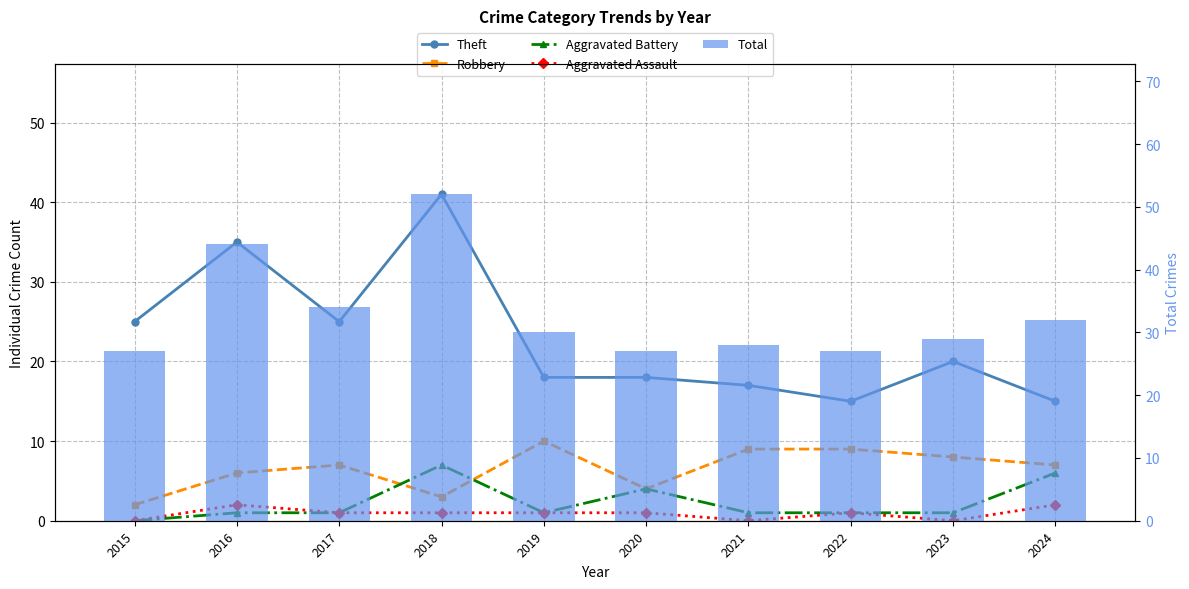

How many distinct data groups are displayed?

5